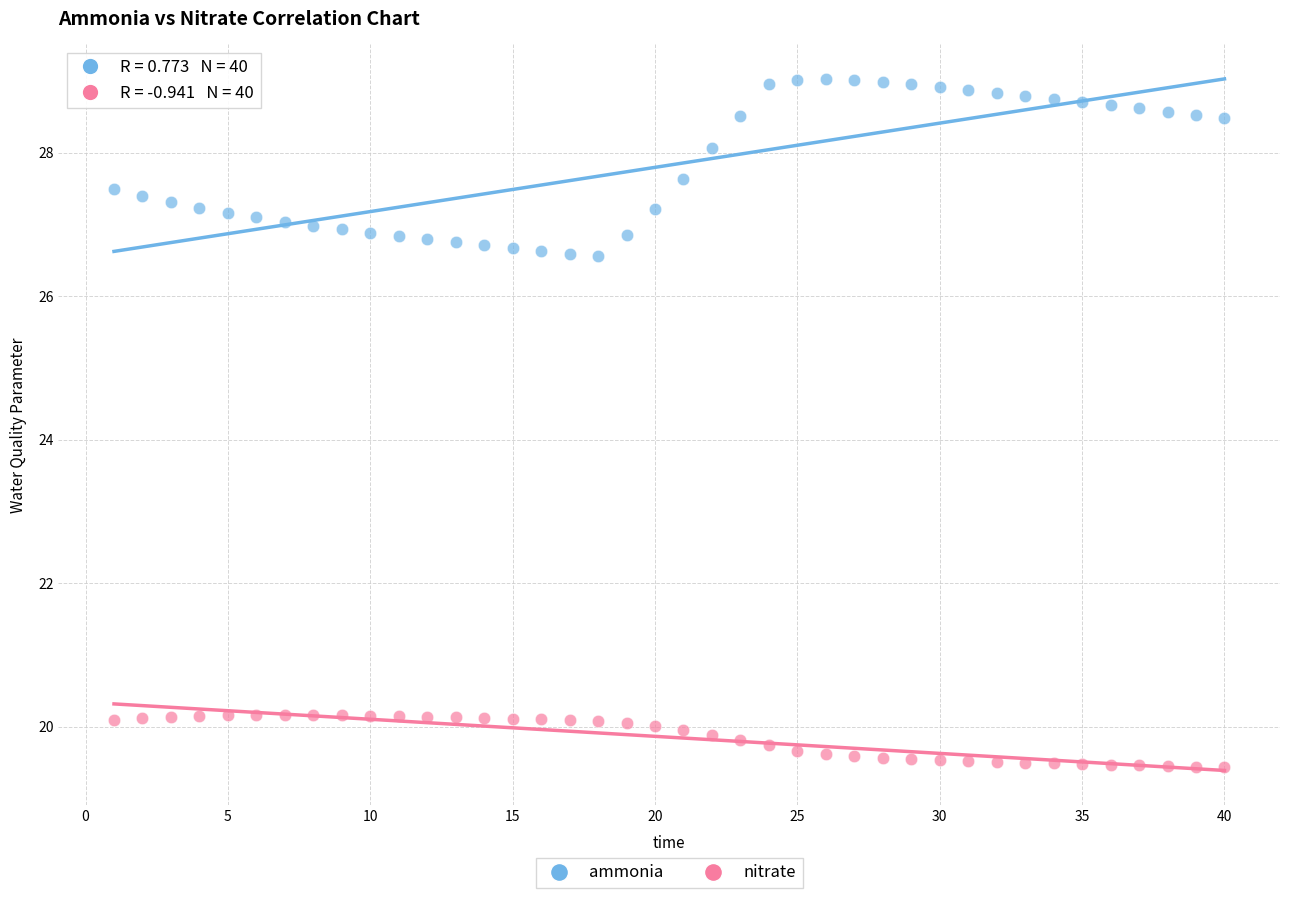

What are all the series names shown in the legend?

ammonia, nitrate